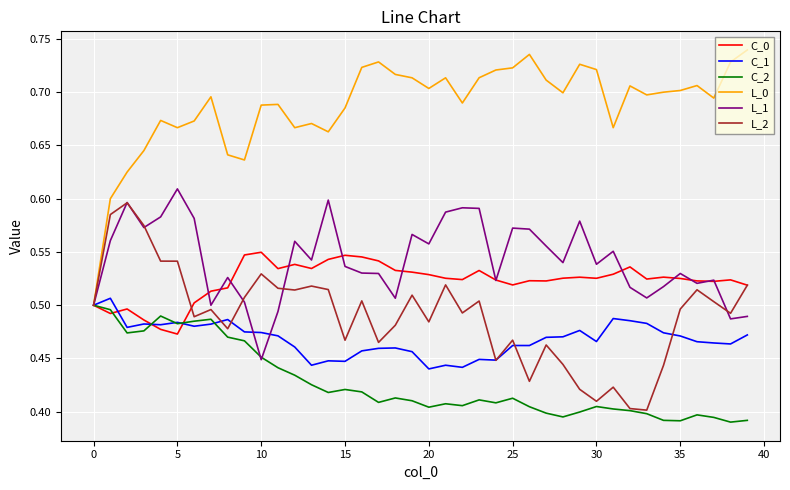

Which series has the largest range (max minus min)?

L_0